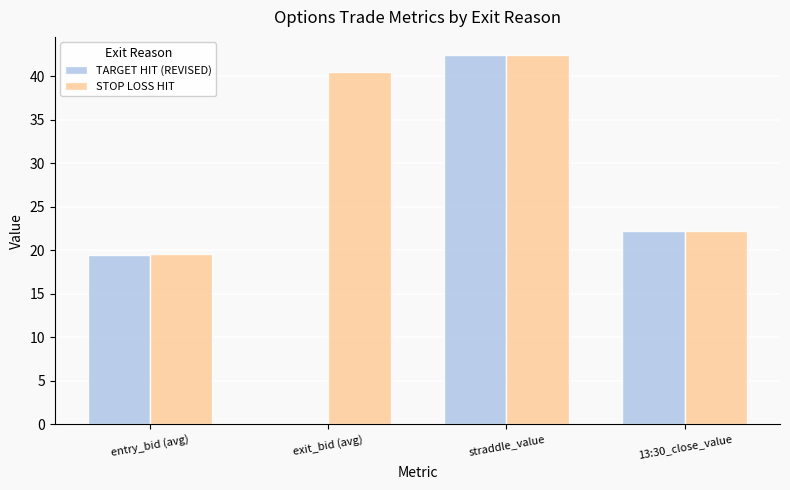

What is the approximate value of TARGET HIT (REVISED) at exit_bid (avg)?

0.1